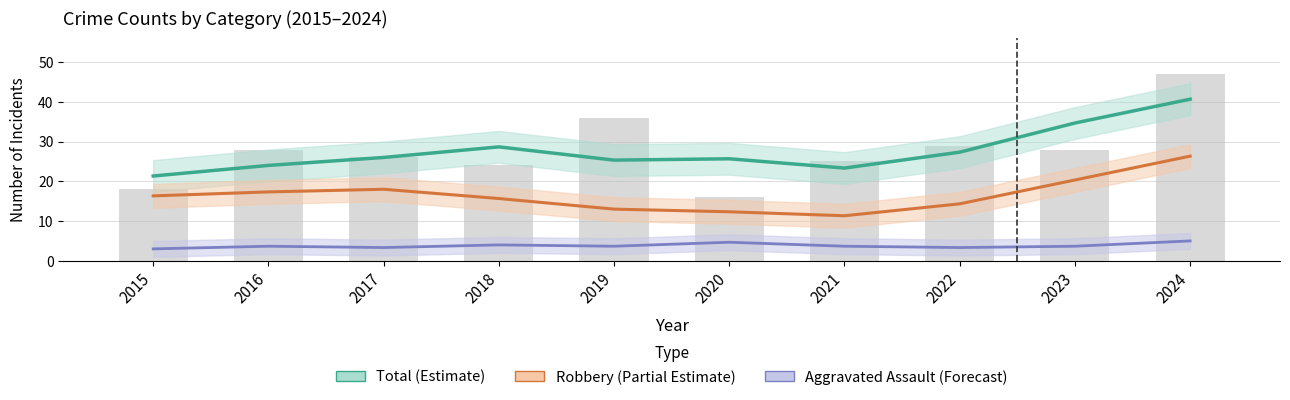

What are all the series names shown in the legend?

Total (Estimate), Robbery (Partial Estimate), Aggravated Assault (Forecast)